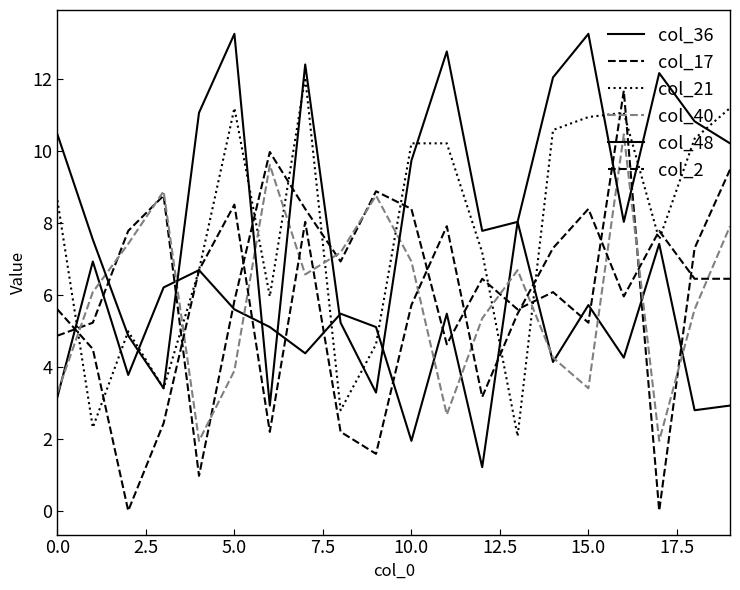

What is the difference between the second highest and minimum values in the col_21 series?

9.1